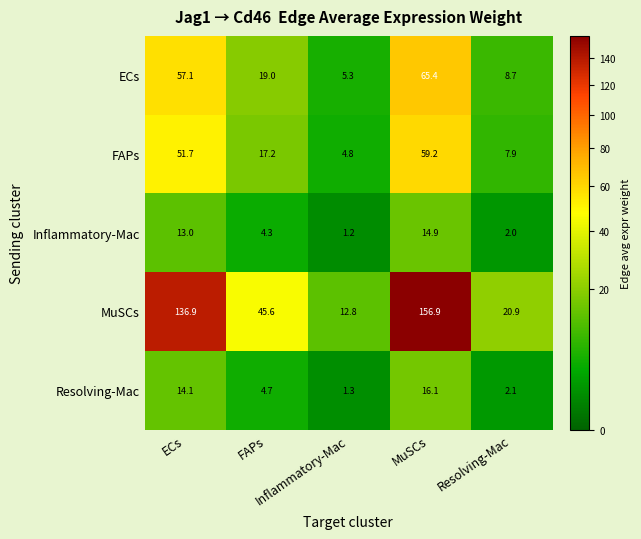

At how many categories does at least one series exceed 10?

5